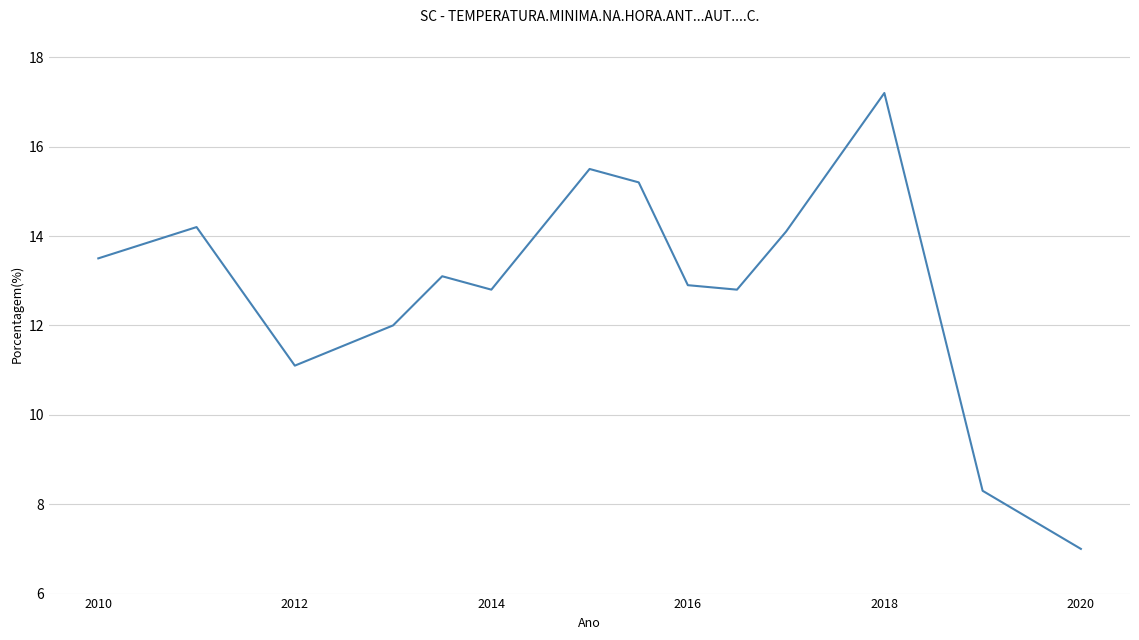

How many lines are shown in the chart?

1